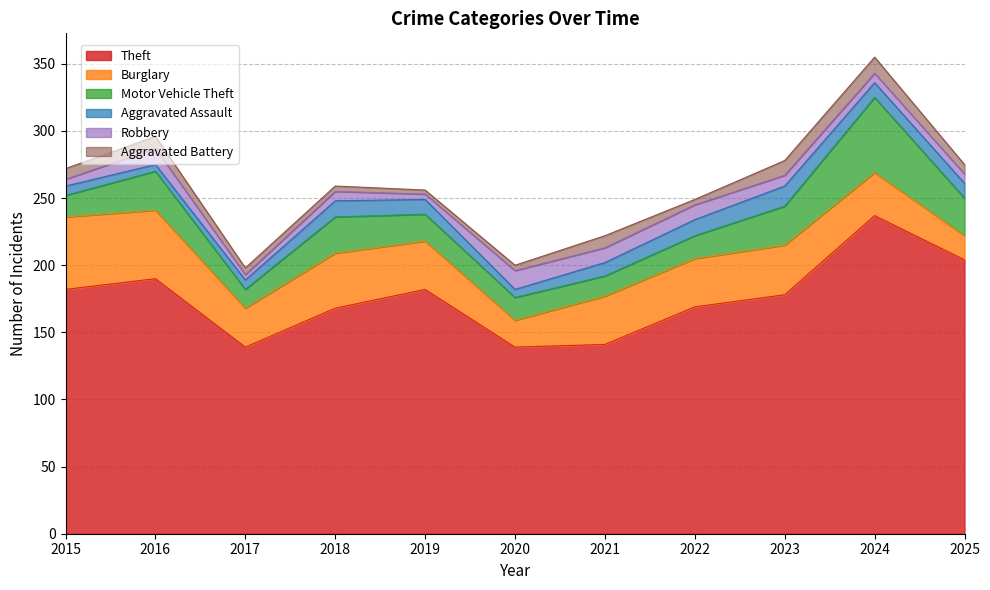

Does the chart have visible grid lines?

Yes